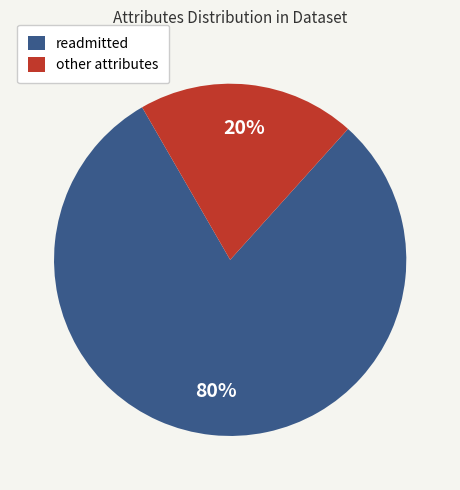

Which slice represents more than half of the pie?

readmitted